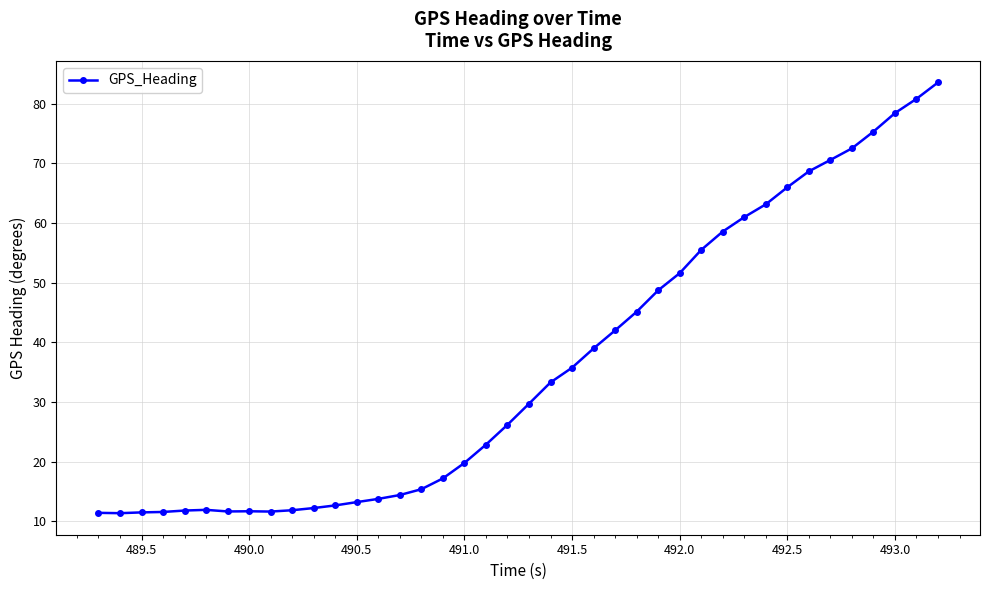

How many categories are shown in the chart?

40